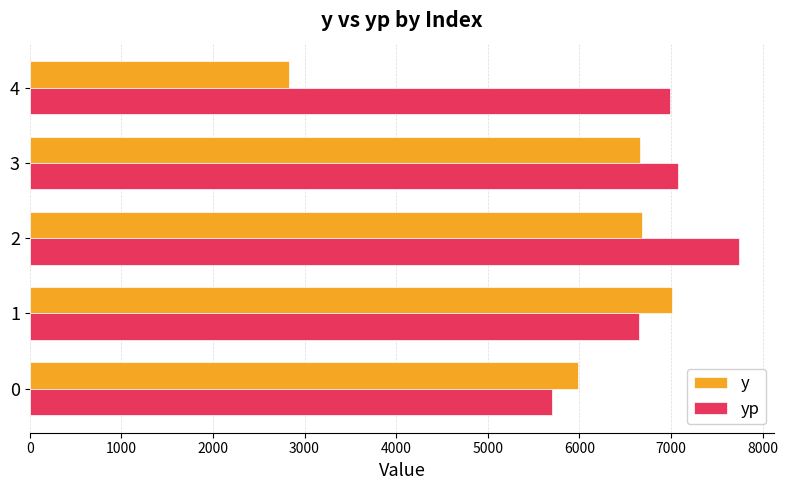

Which series has the largest range (max minus min)?

y